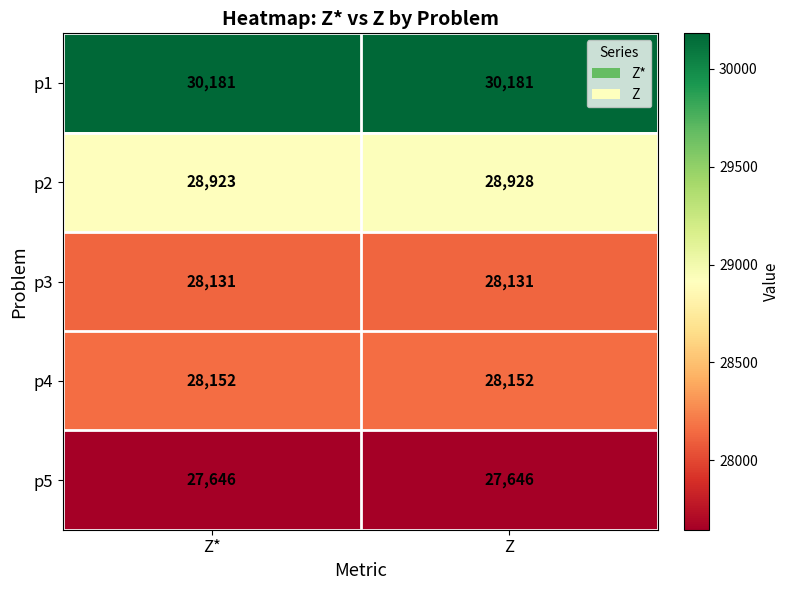

Is it true that p1 equals 11662 at Z*?

False